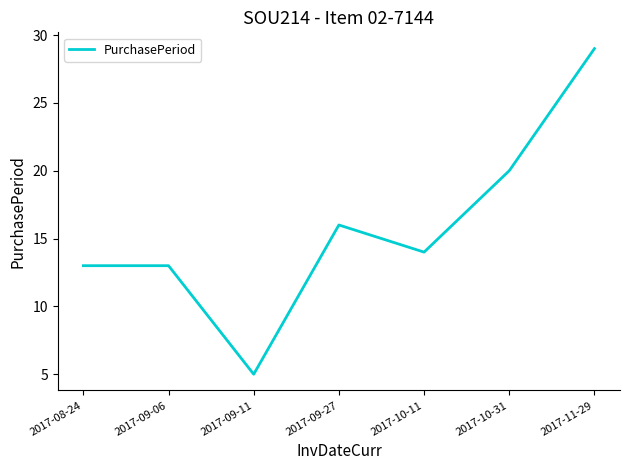

What position from the left is 2017-09-06?

2